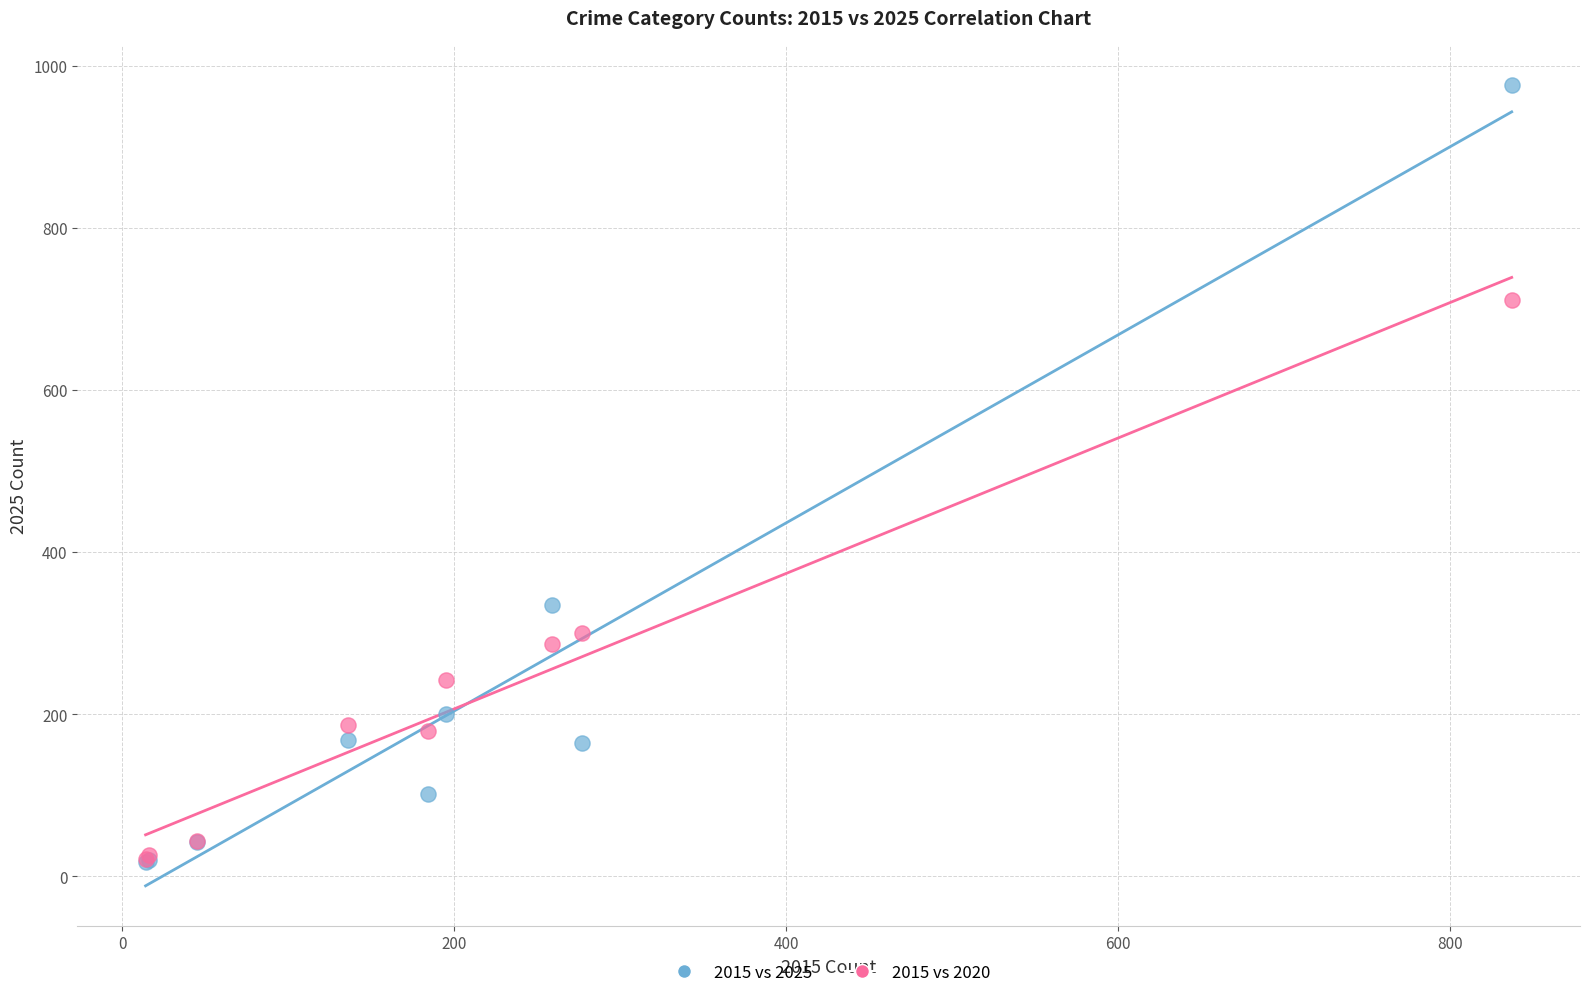

In the 2015 vs 2025 series, what Y value is closest to 497?

335